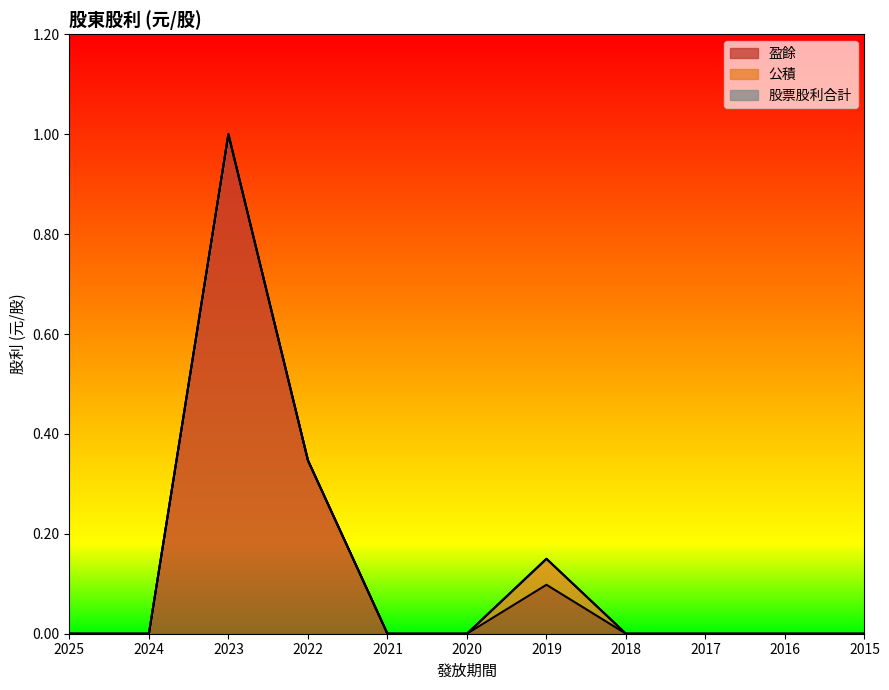

The 盈餘 series shows 0.7 at 2023. True or false?

False